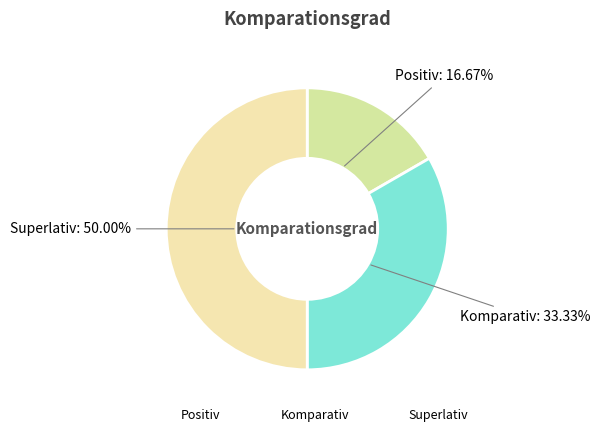

Which slice is the largest?

Superlativ